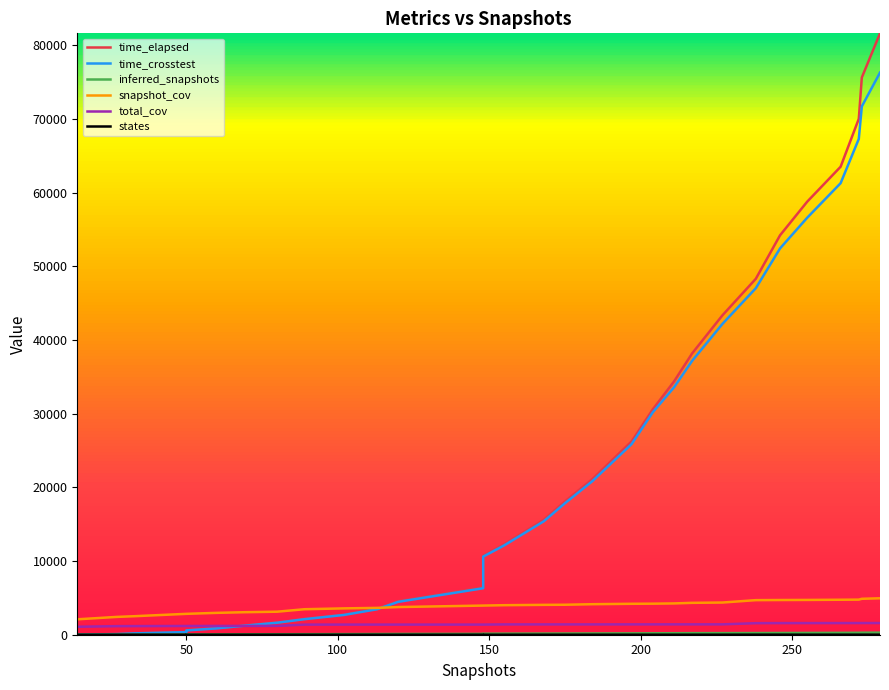

Which series has the largest total across all categories?

time_elapsed